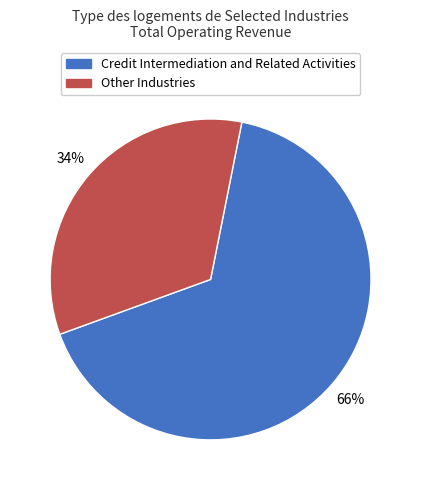

To the nearest percent, what is the average slice percentage?

50%